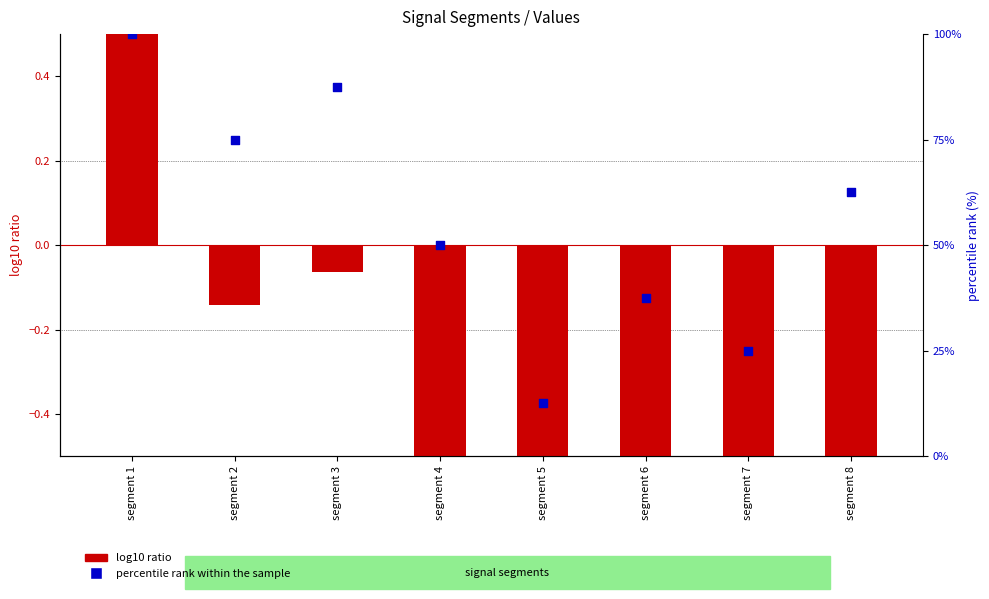

At how many categories does at least one series exceed 29?

6